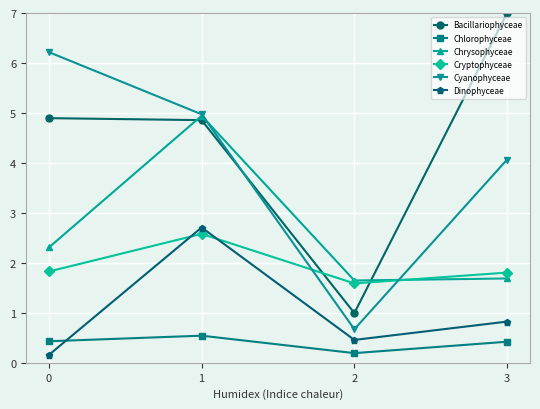

Reading left to right, list all the values displayed in this chart.

Bacillariophyceae: 0=4.9	1=4.9	2=1.0	3=7.0
Chlorophyceae: 0=0.4	1=0.5	2=0.2	3=0.4
Chrysophyceae: 0=2.3	1=4.9	2=1.6	3=1.7
Cryptophyceae: 0=1.8	1=2.6	2=1.6	3=1.8
Cyanophyceae: 0=6.2	1=5.0	2=0.7	3=4.1
Dinophyceae: 0=0.2	1=2.7	2=0.5	3=0.8